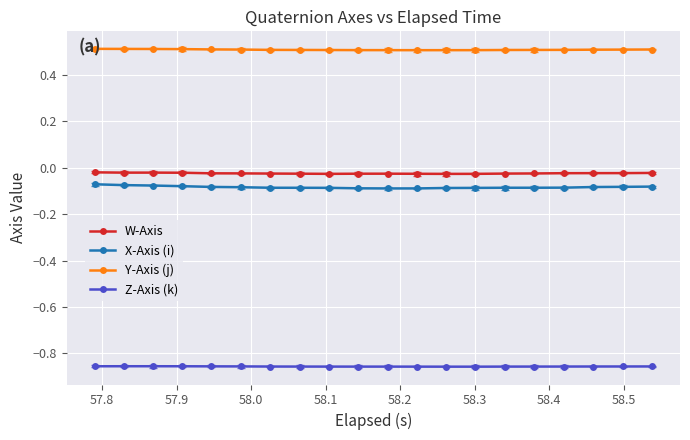

True or false: Z-Axis (k) and X-Axis (i) cross at least once.

False